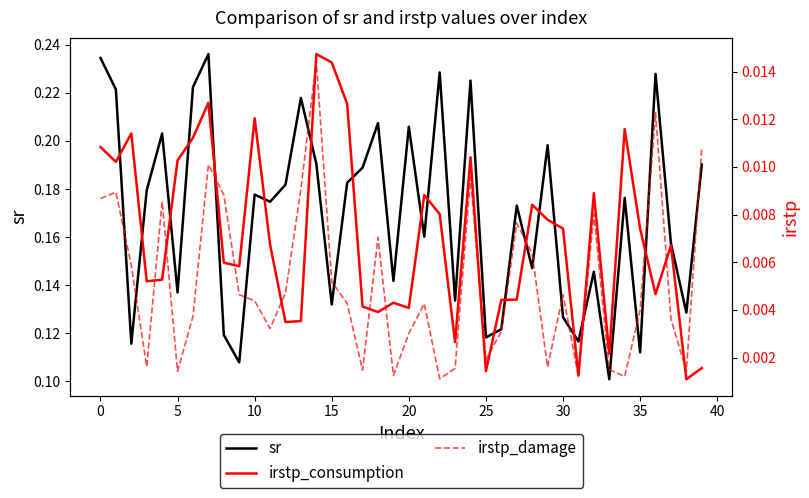

Does the chart display data point markers on the line(s)?

No